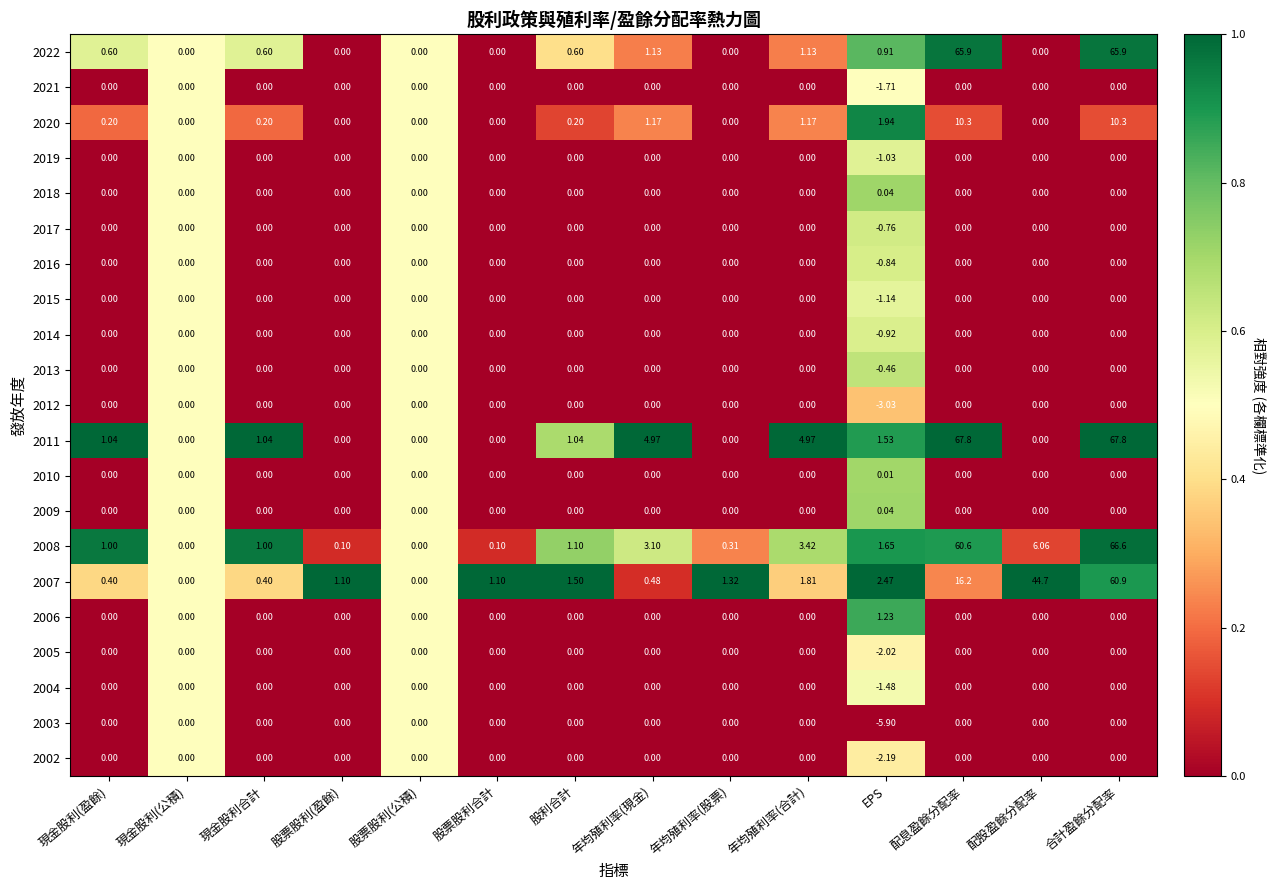

At which category is the sum across all series the highest?

合計盈餘分配率